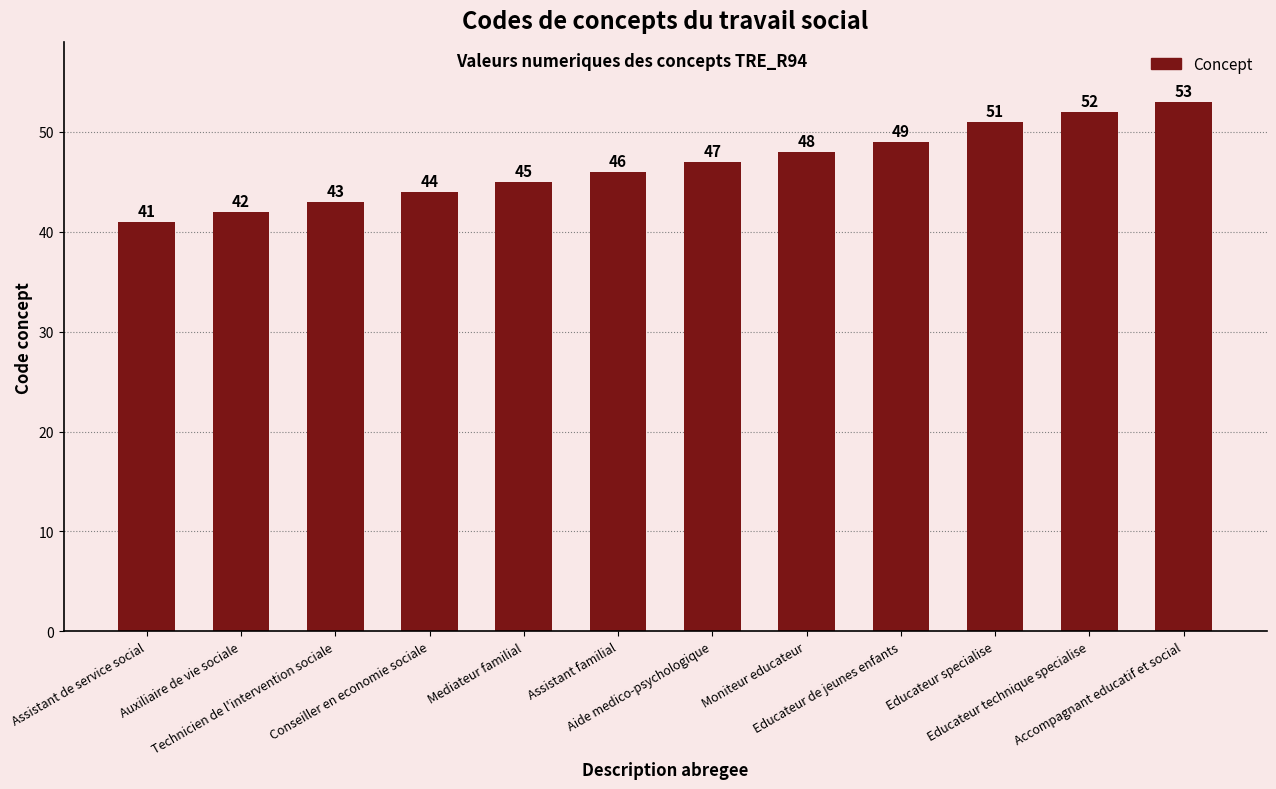

What is the difference between the maximum and second lowest values?

11